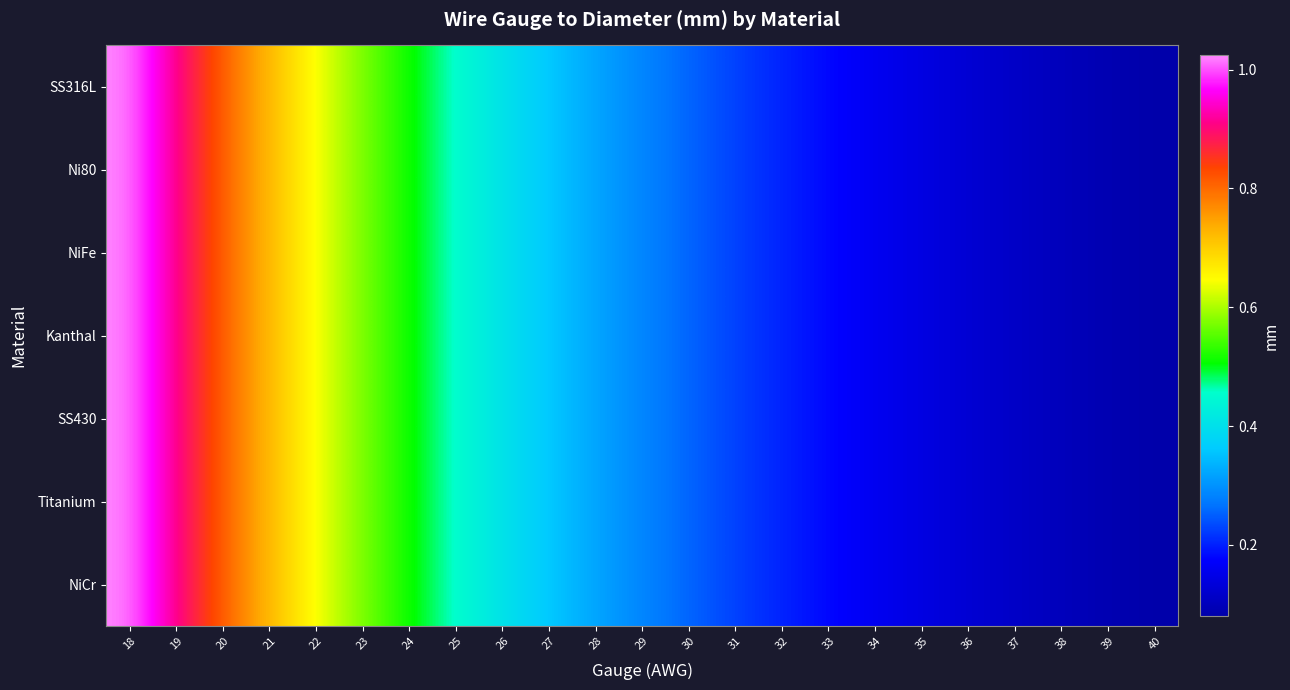

What is the smallest value displayed?

0.1